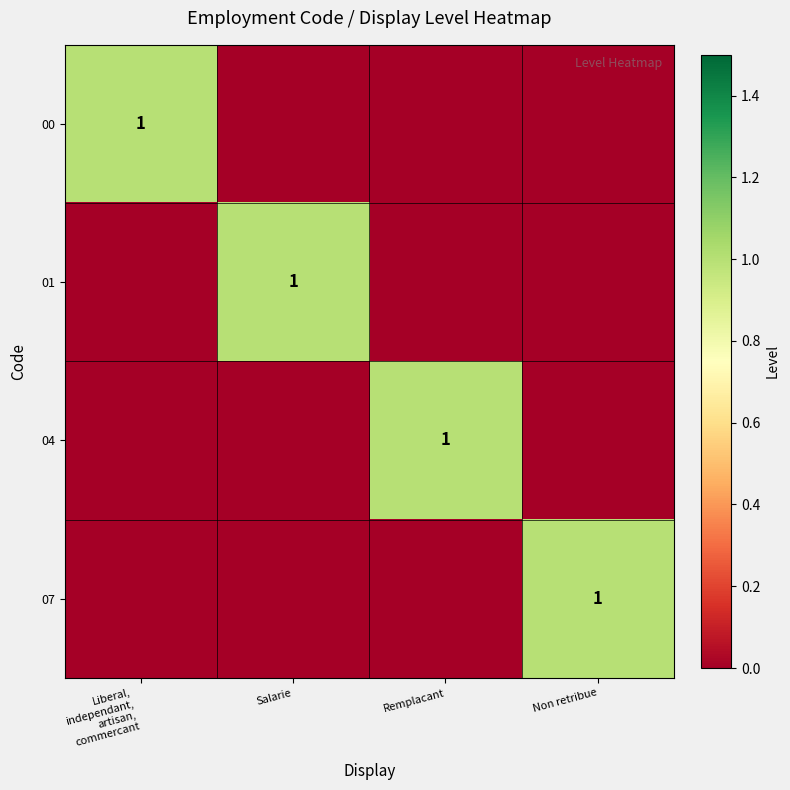

At which label is 07 closest to 0?

Liberal, independant, artisan, commercant